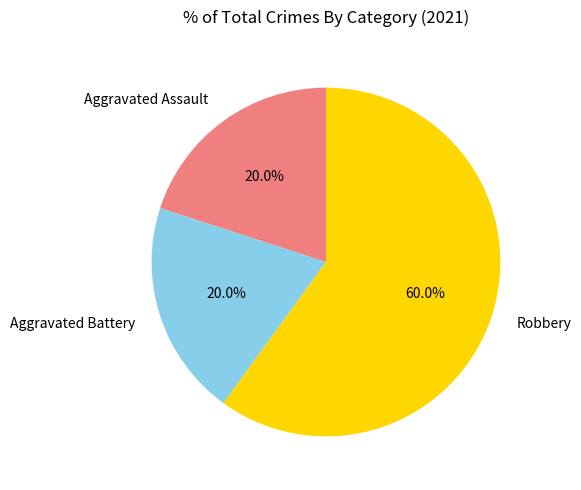

The Aggravated Assault slice represents 9% of the pie. True or false?

False